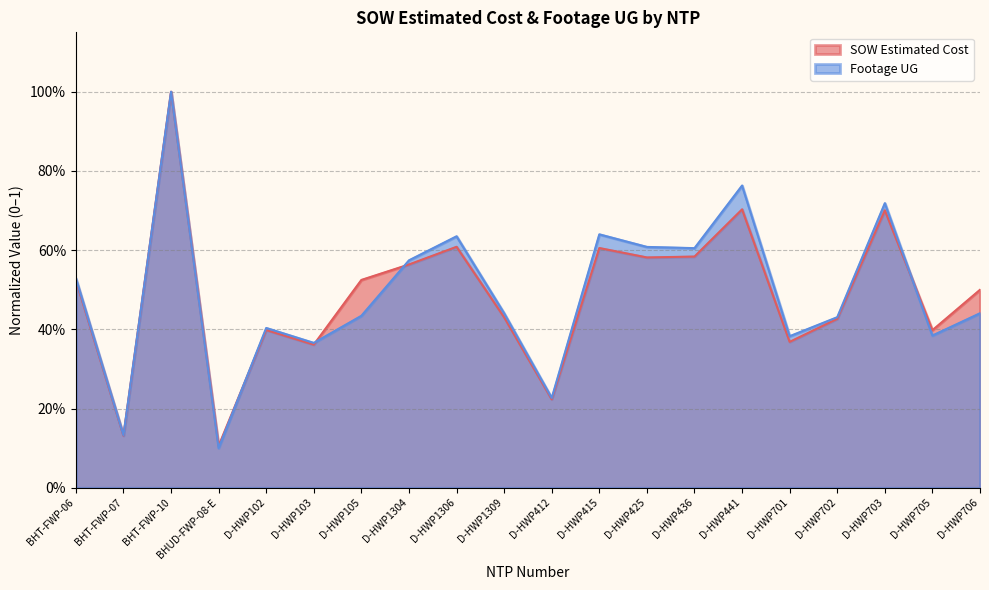

What value does the Footage UG series have at BHT-FWP-06?

0.5